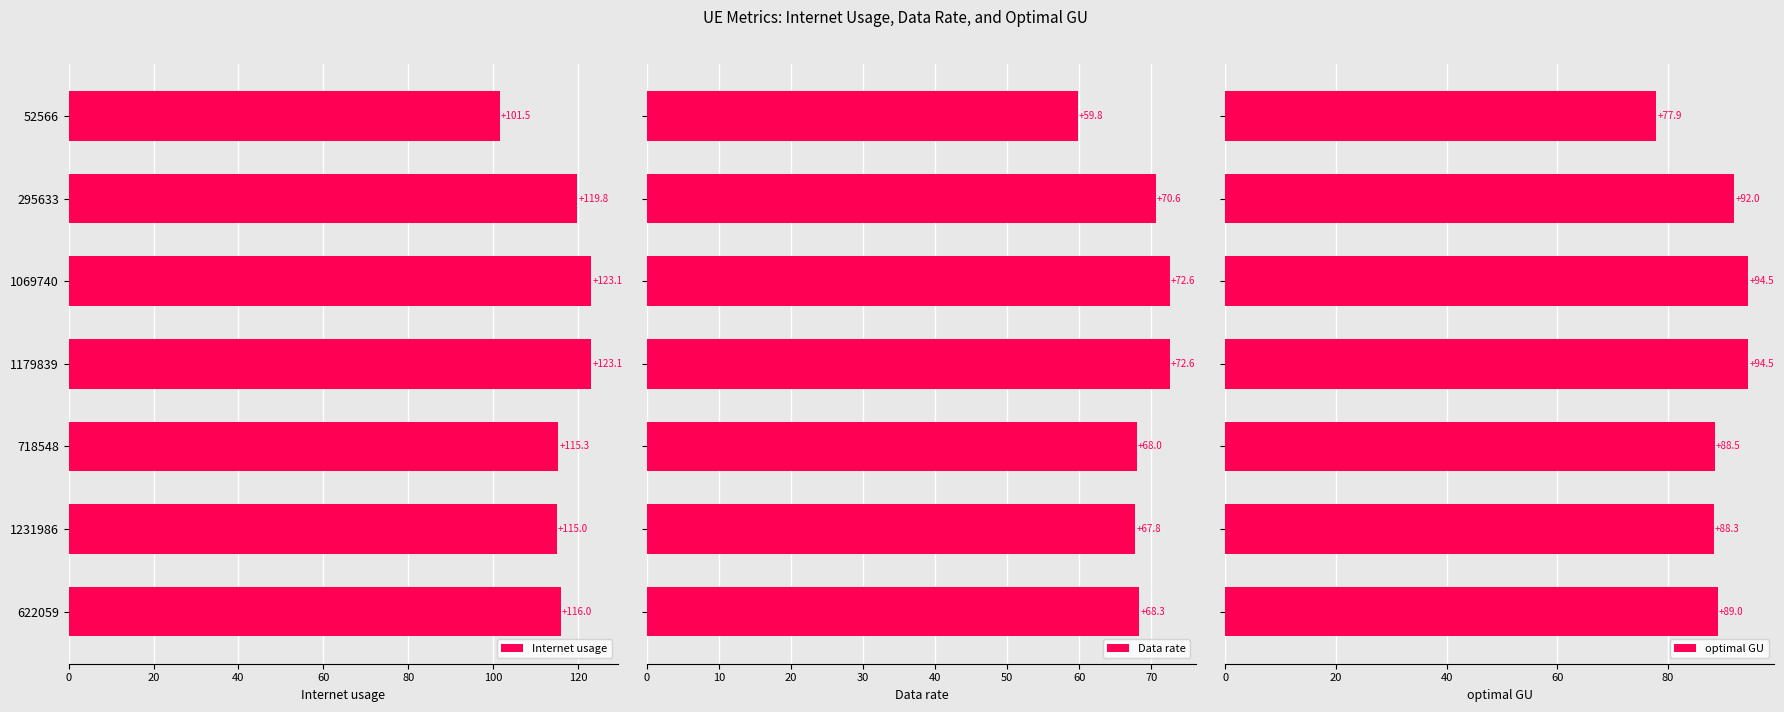

Which series has the widest spread of values?

Internet usage